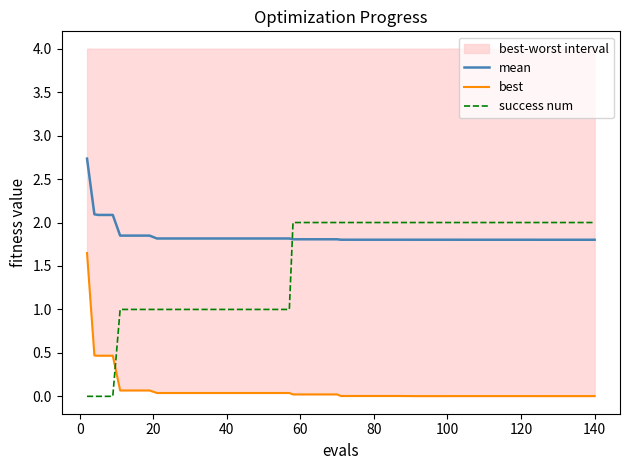

What is the minimum value for mean?

1.8